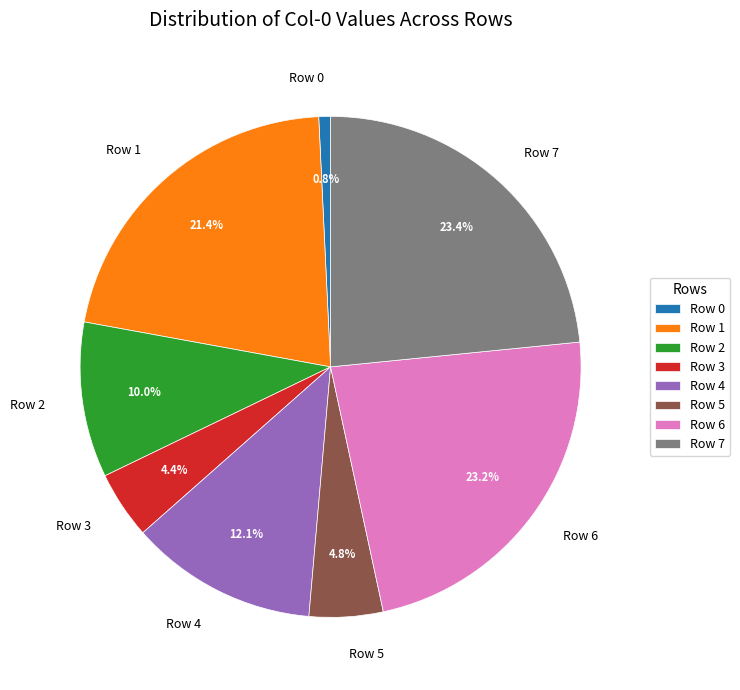

Is Row 2 the majority of the pie?

No